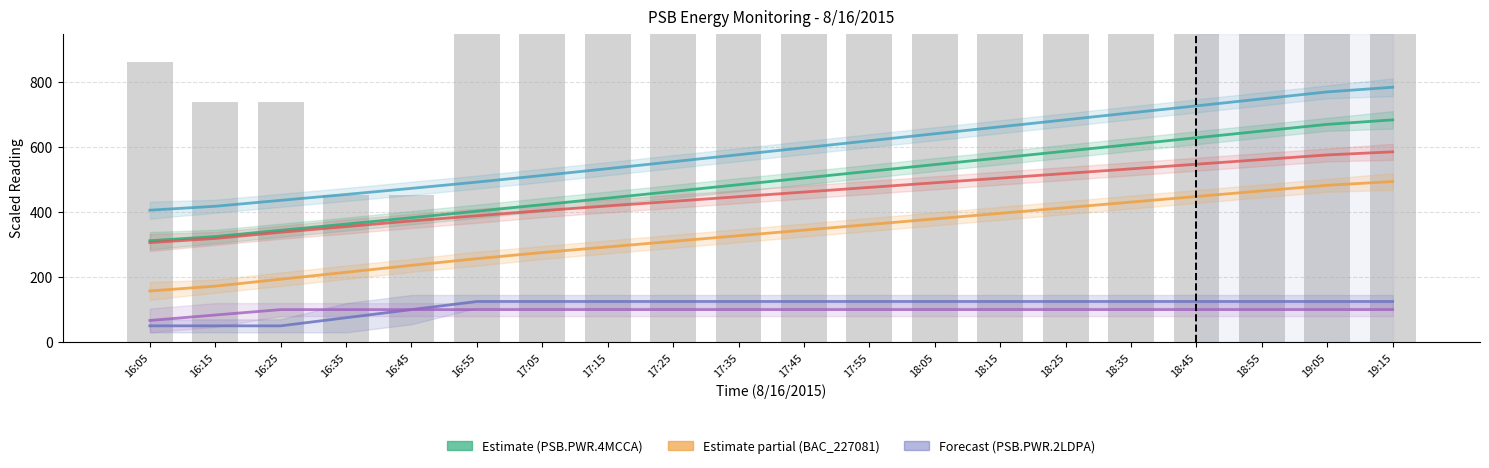

What is the total value across all series at 18:05?

2282.5